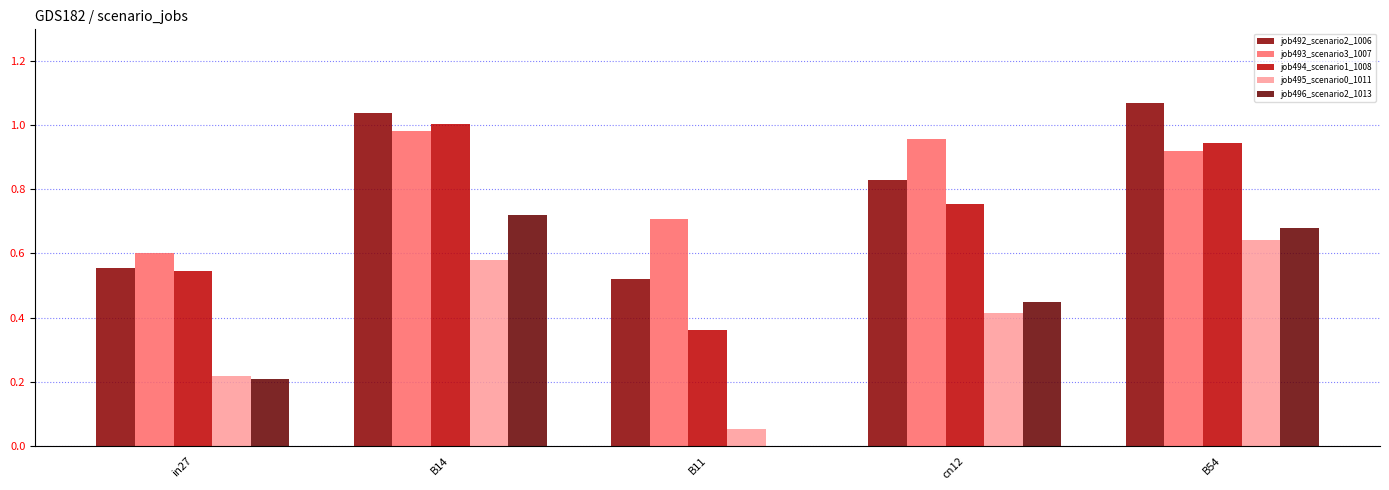

What is the value of the job493_scenario3_1007 bar at the 1st from the left?

0.6